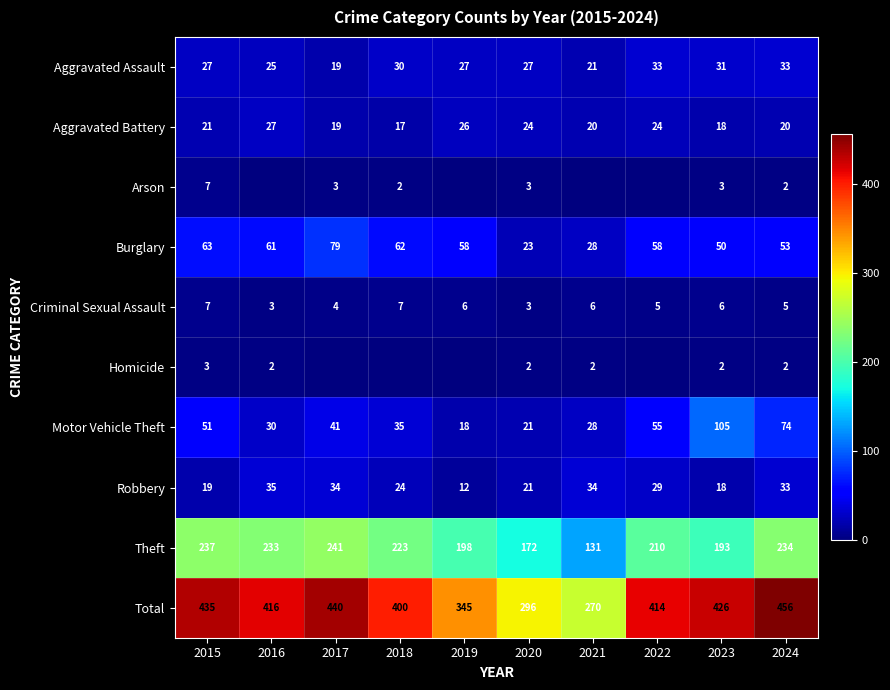

Which category has the lowest value in the Robbery series?

2019